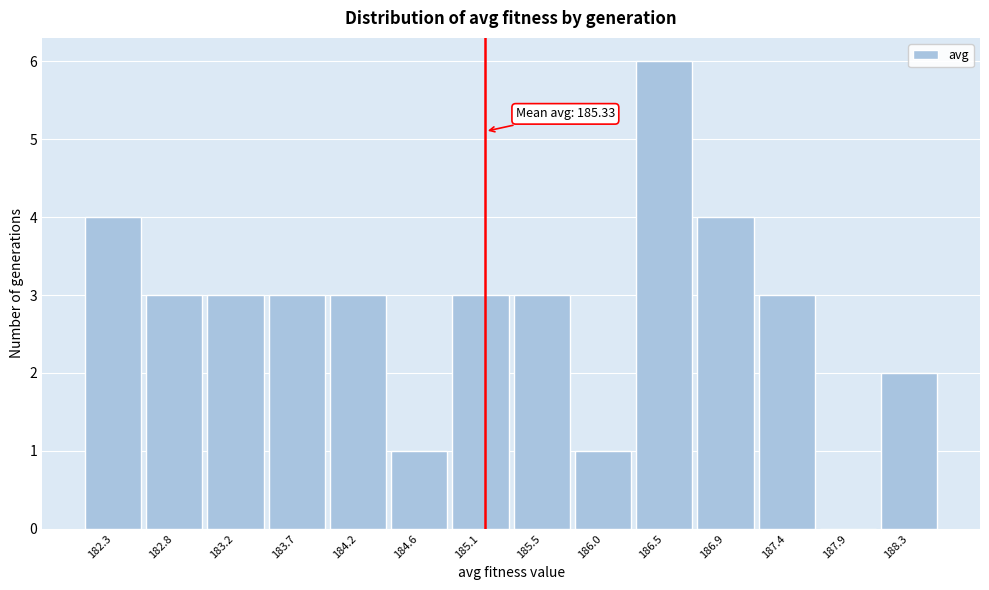

Reading right to left, what are all the values shown in this chart?

188.3=2	187.9=0	187.4=3	186.9=4	186.5=6	186.0=1	185.5=3	185.1=3	184.6=1	184.2=3	183.7=3	183.2=3	182.8=3	182.3=4